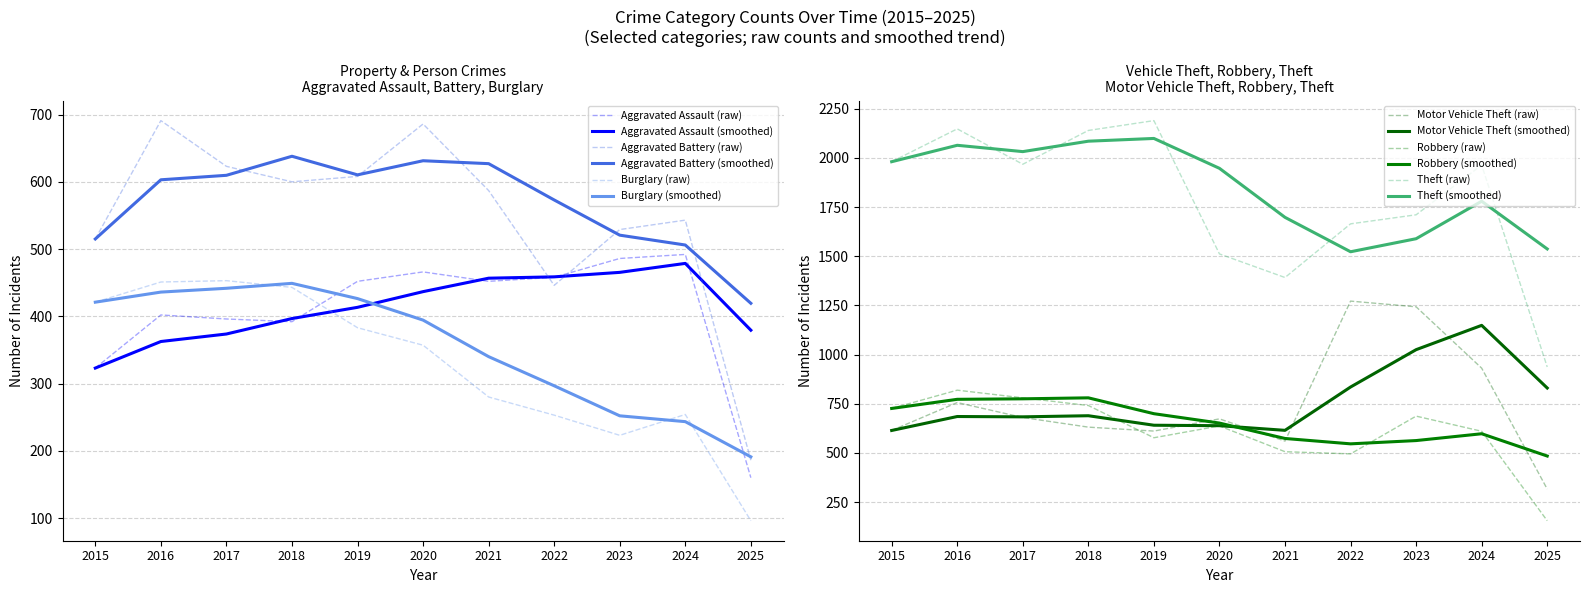

True or false: Aggravated Battery and Burglary intersect in this chart.

False